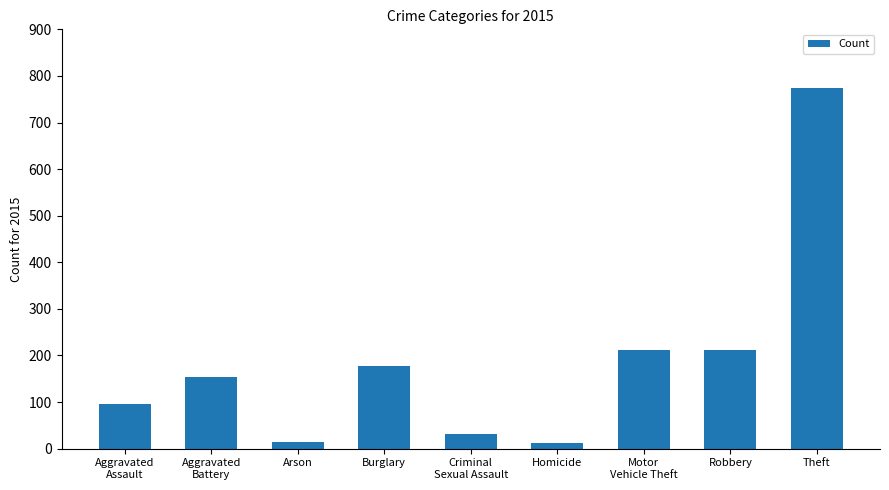

What is the average value?

187